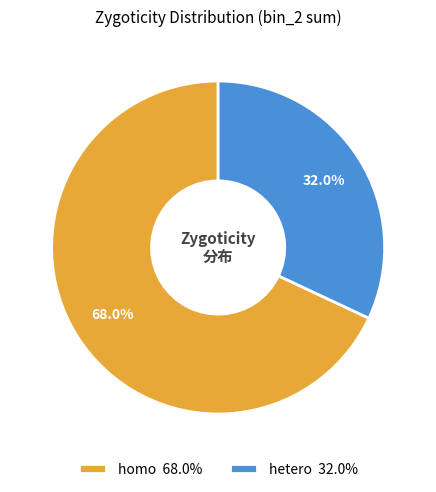

Is there any slice that represents more than half of the pie?

Yes